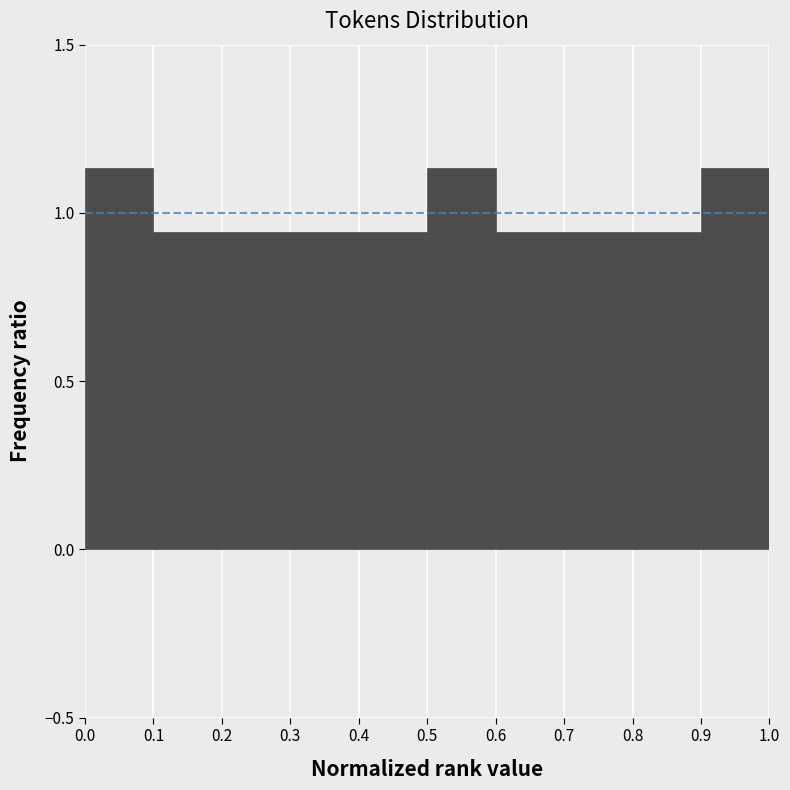

What is the height of the bar covering 0.9 to 1.0 on the x-axis? The values are not printed on the chart, so give them approximately, as read against the axis.

1.15